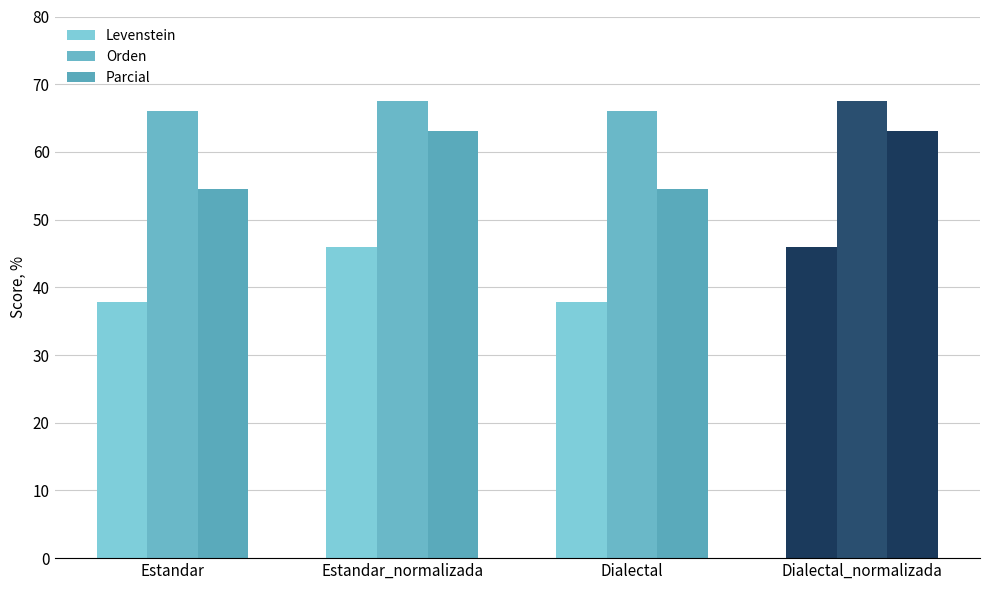

Does the chart contain stacked bars?

No